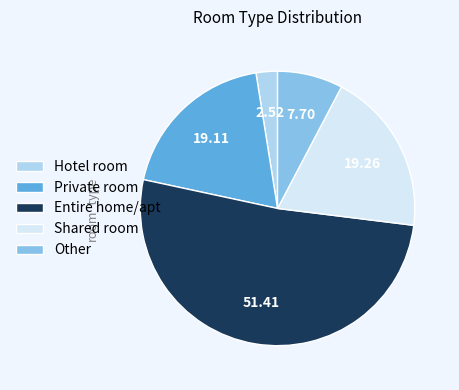

Which category accounts for the majority?

Entire home/apt